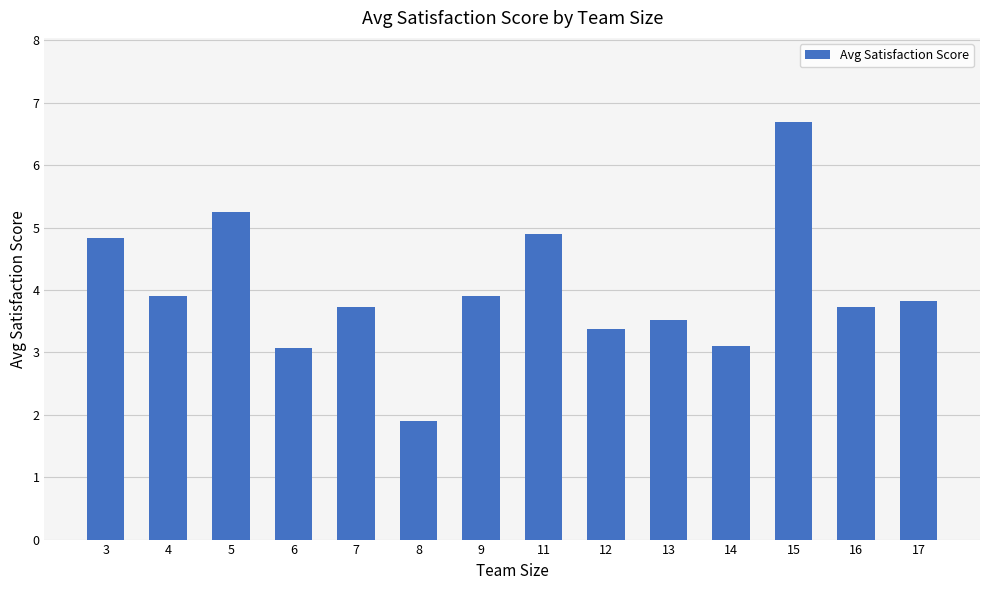

What is the difference between the second highest and second lowest values?

2.2